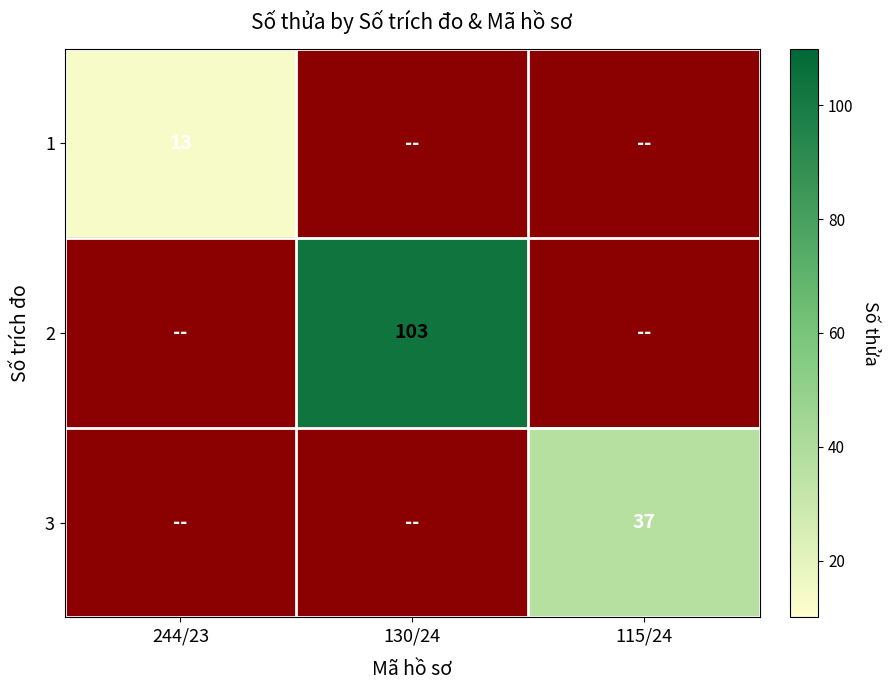

The 2 series shows 168 at 130/24. True or false?

False